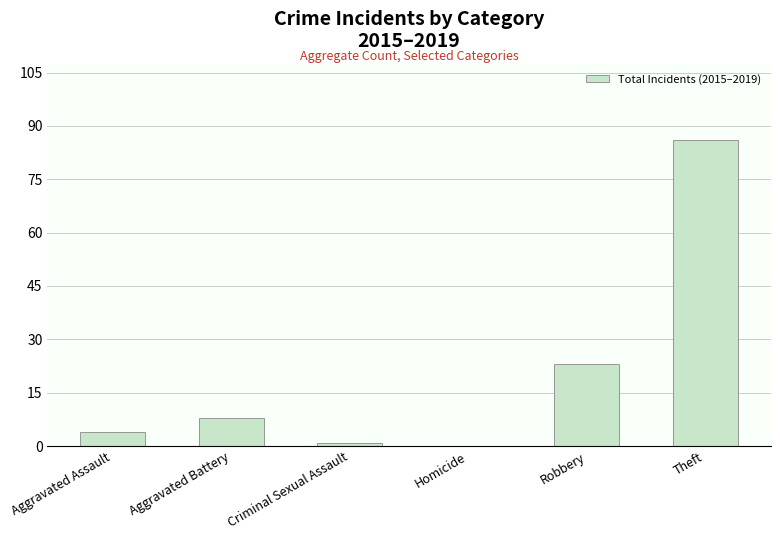

What is the maximum value shown in the chart?

86